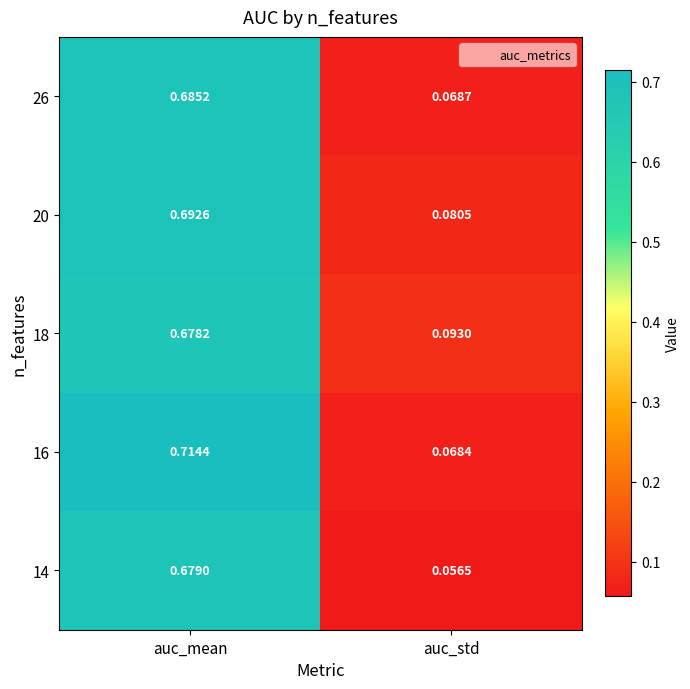

At auc_mean, list the series in order from largest to smallest.

16, 20, 26, 14, 18